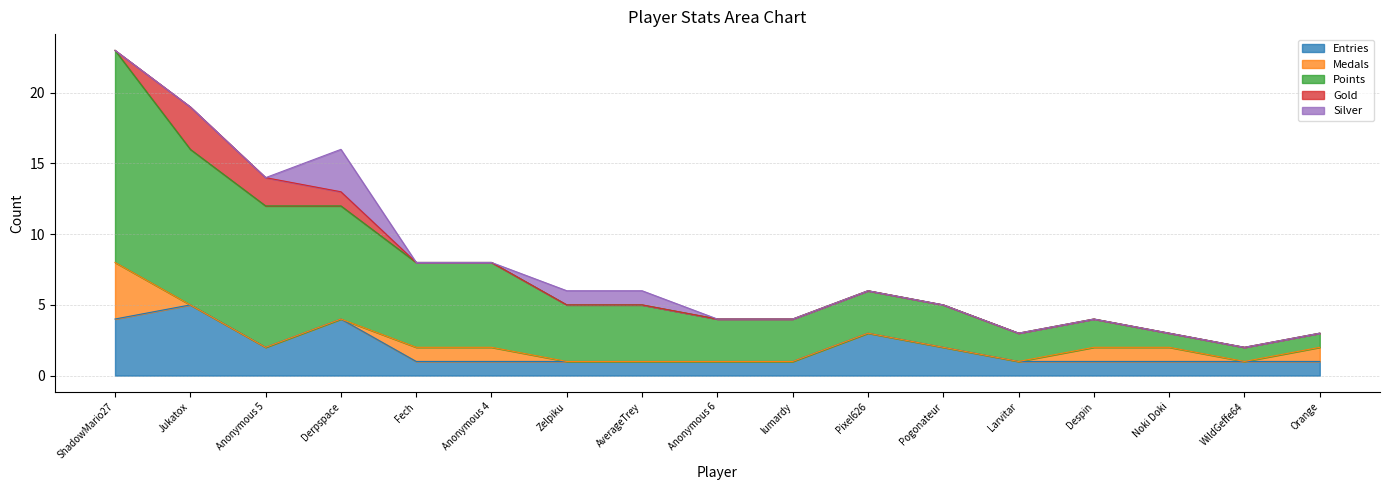

True or false: Medals has more than 1 interior local peaks.

False